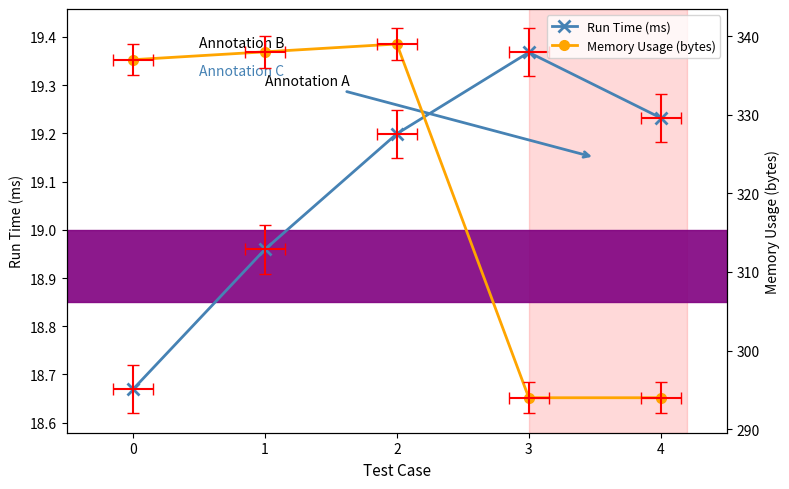

What is the difference between the second highest and minimum values in the Memory Usage (bytes) series?

44.0